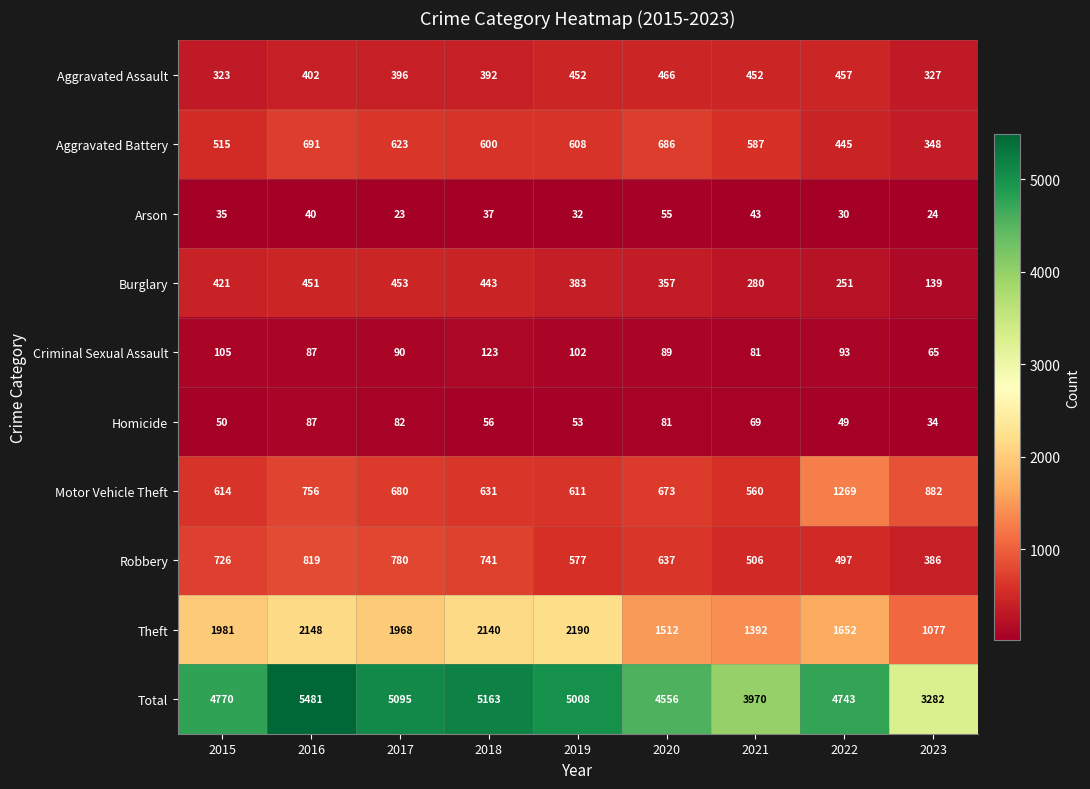

Count the number of data series in this chart.

10